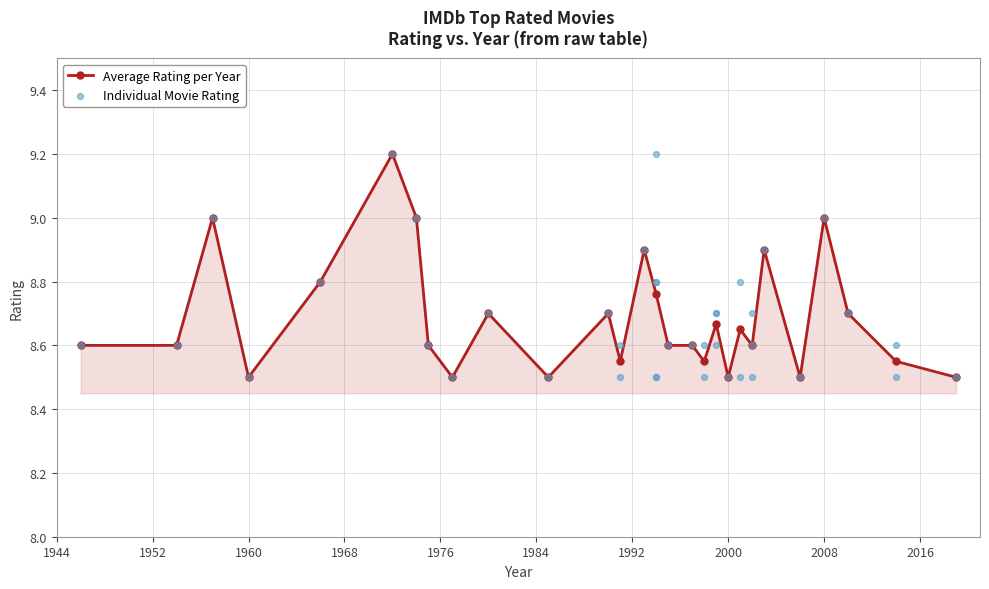

What is the highest value of the Average Rating per Year series?

9.2